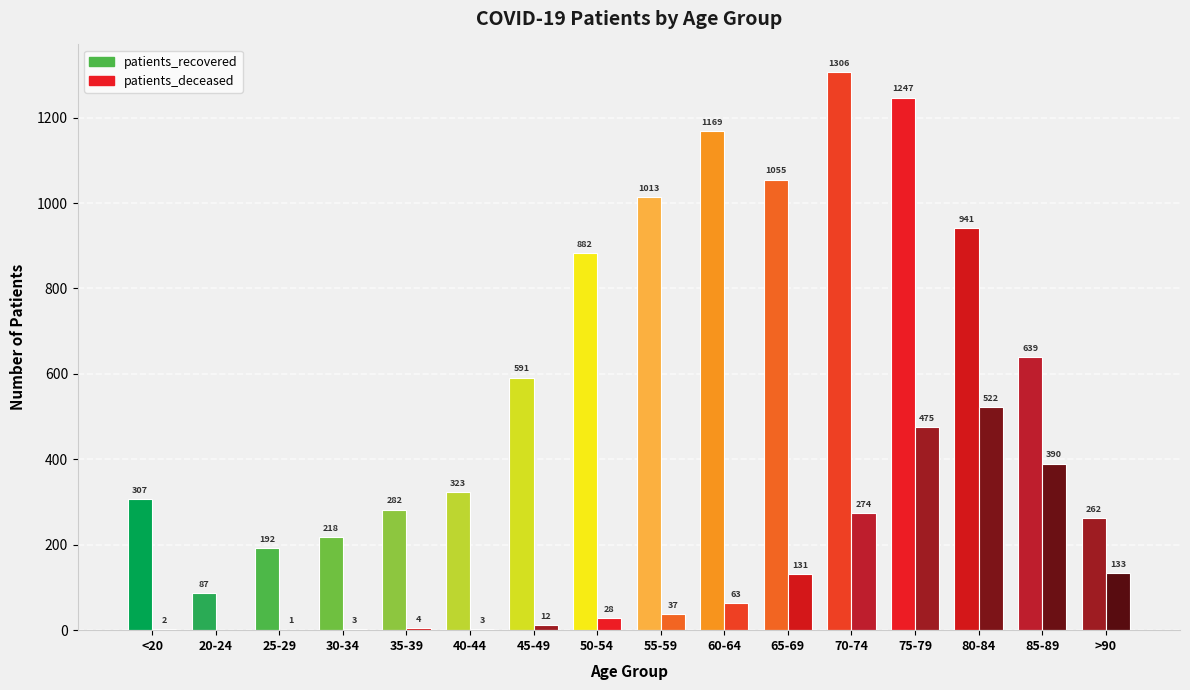

What is the sum of all patients_recovered values?

10514